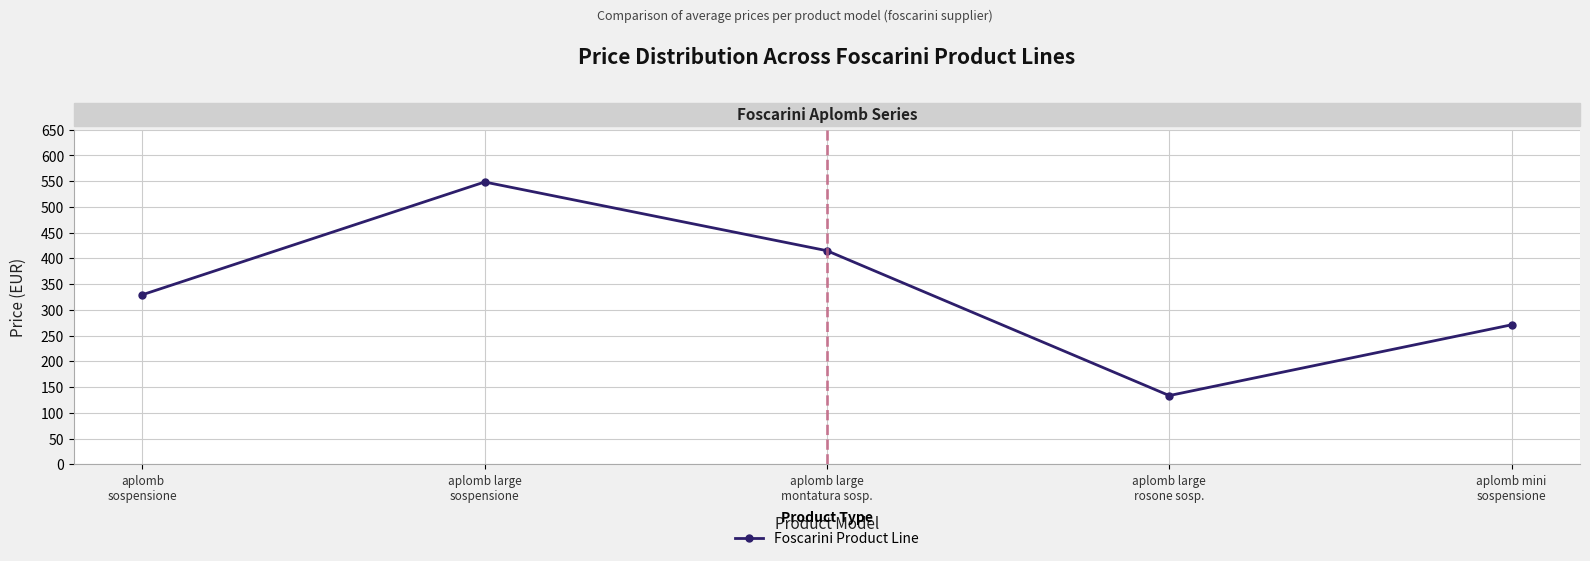

How many values are between 271 and 415?

3